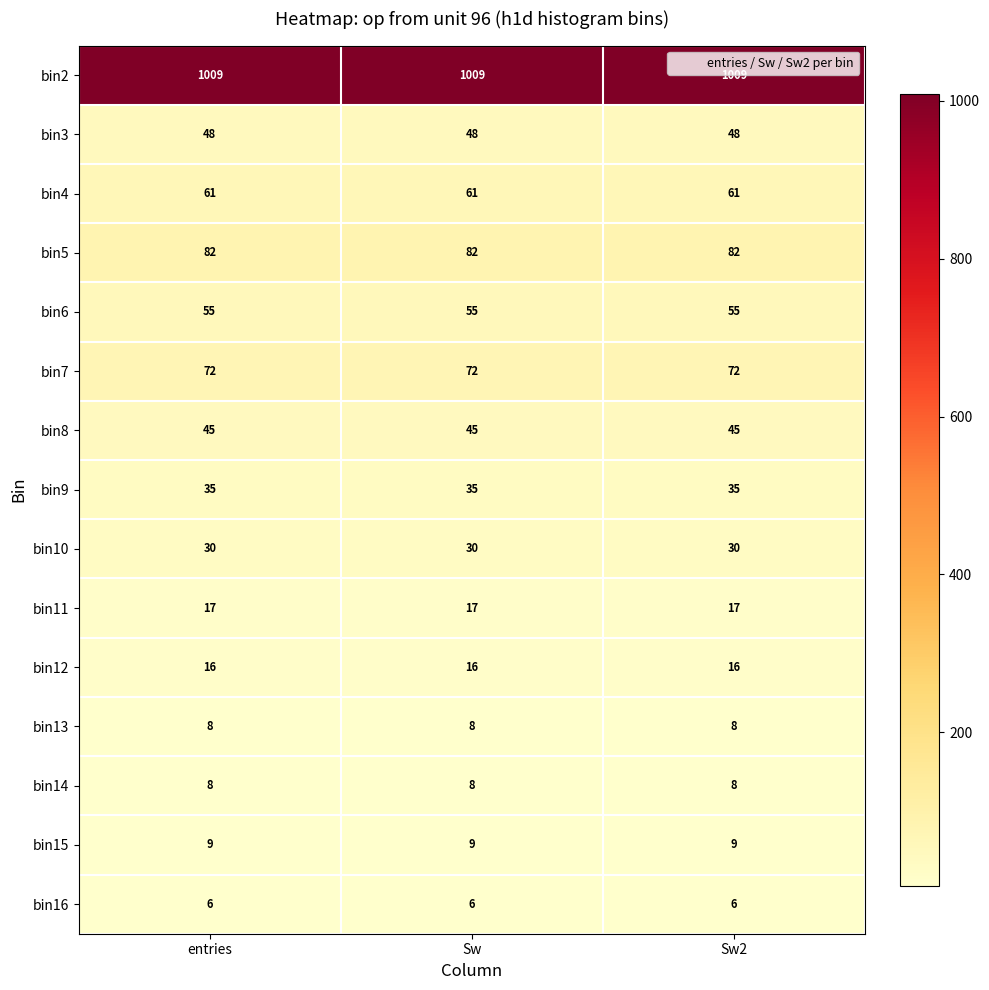

What is the sum of the bin2 values at Sw and Sw2?

2018